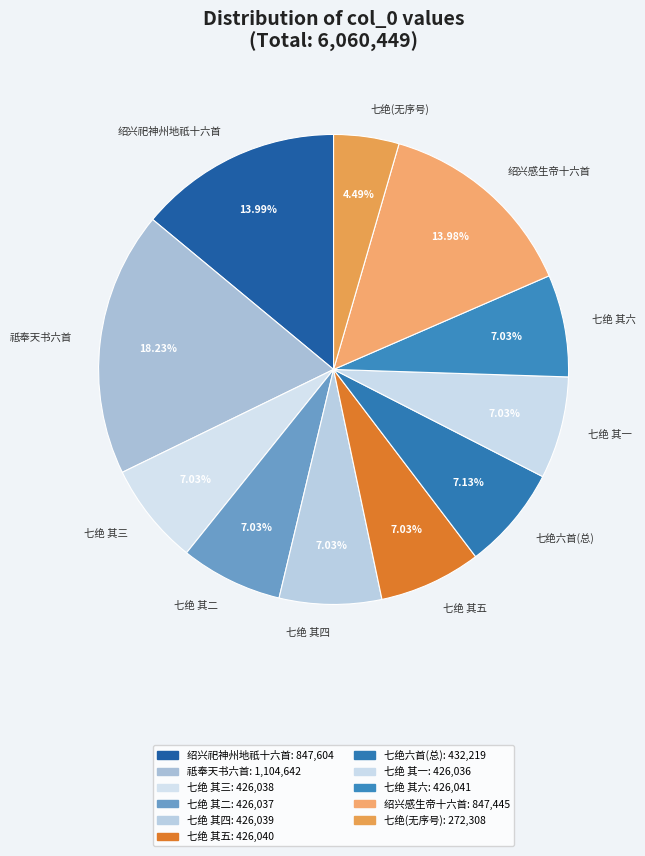

What is the ratio of the value at 七绝 其一 to the value at 七绝 其五?

1.0